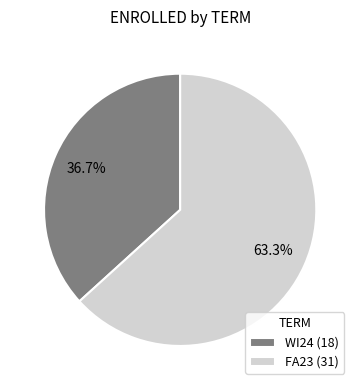

How many segments does this pie chart have?

2